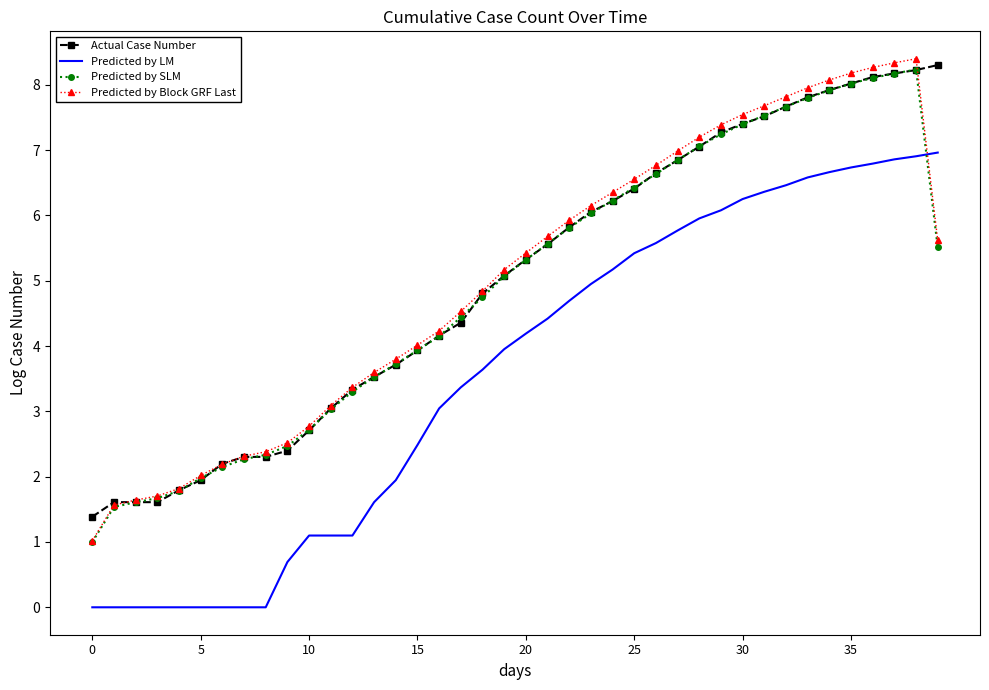

Which series has the largest range (max minus min)?

Predicted by Block GRF Last